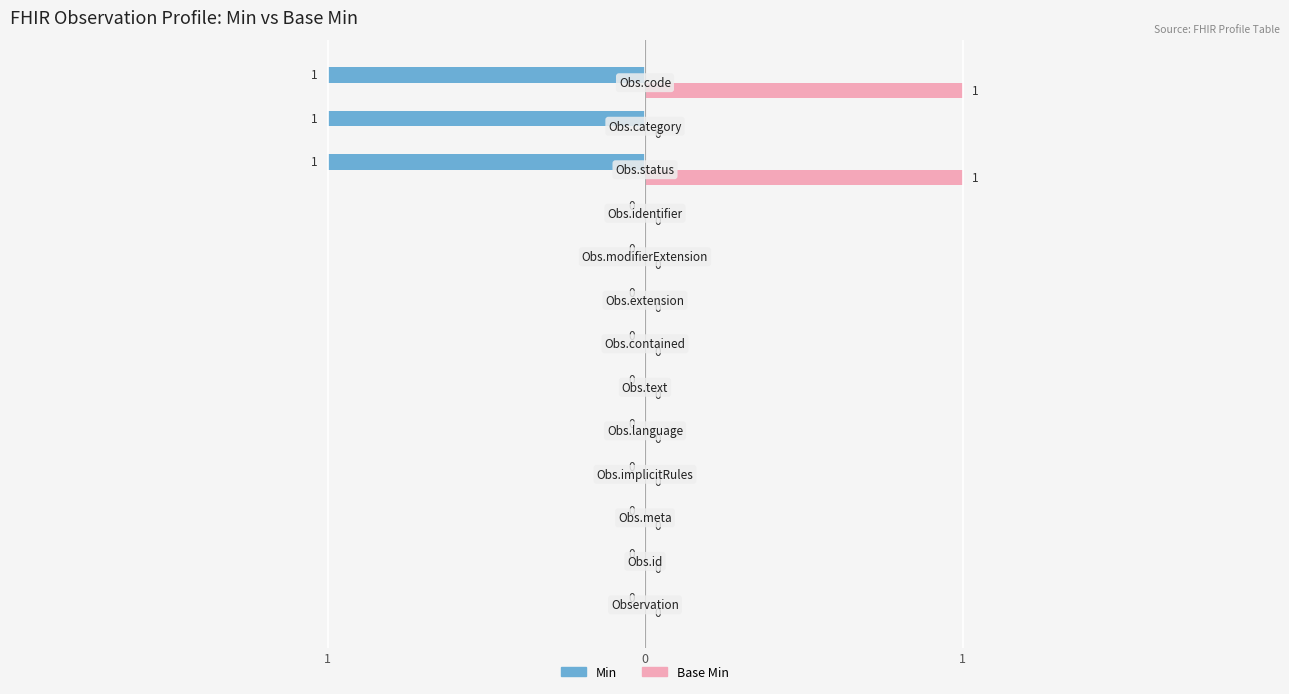

Which category has the lowest value in the Base Min series?

Observation